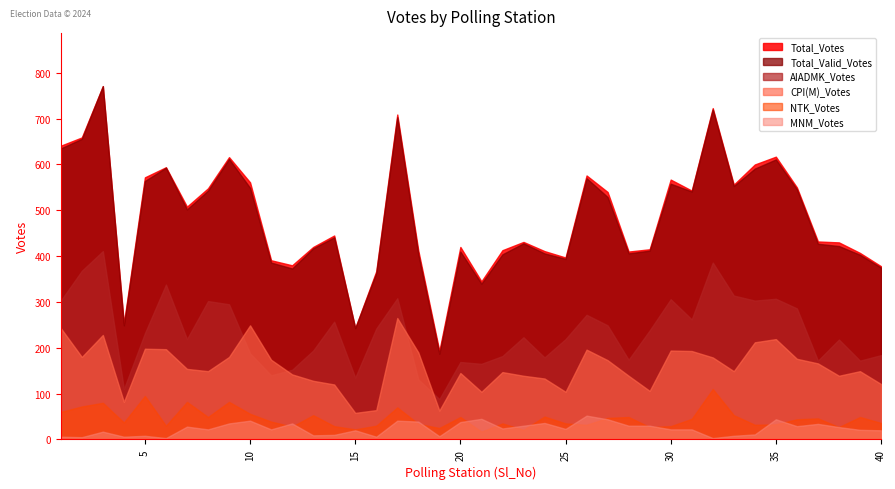

Which series has the largest total across all categories?

Total_Votes